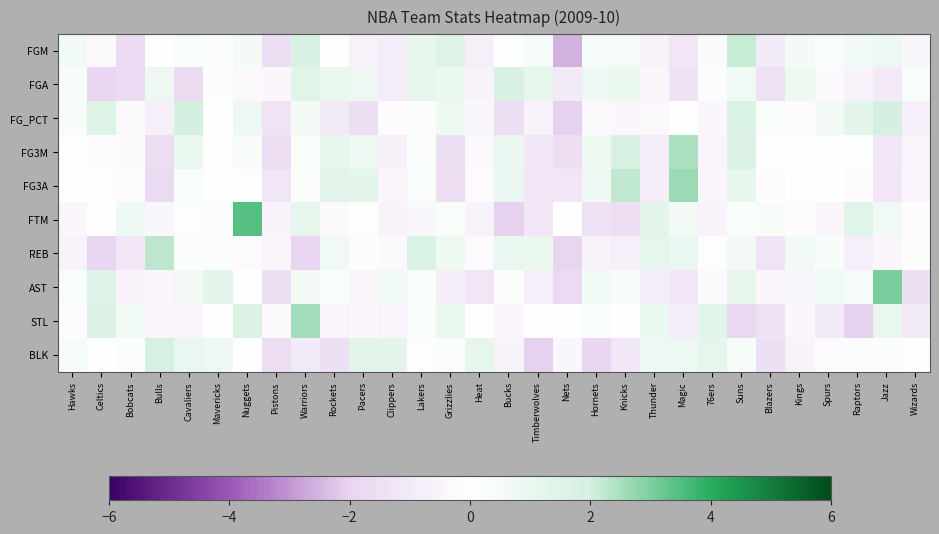

At Kings, list the series in order from largest to smallest.

FGA, REB, FGM, FG3M, FG3A, FTM, FG_PCT, AST, STL, BLK